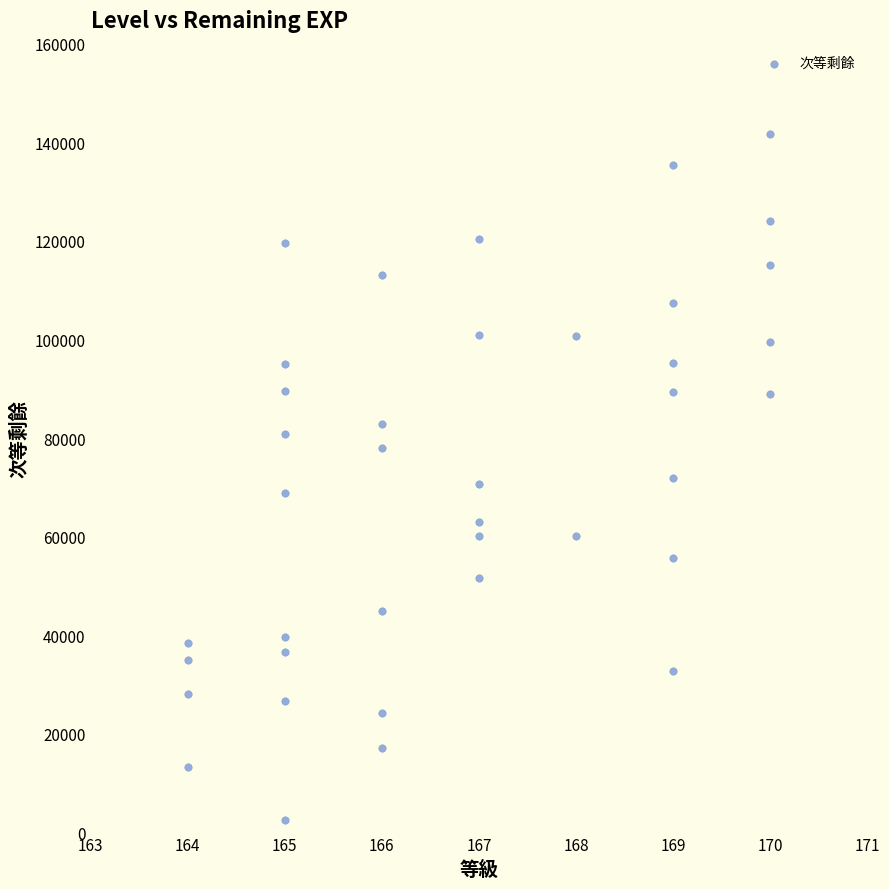

What is the range of Y values (max minus min)?

139289